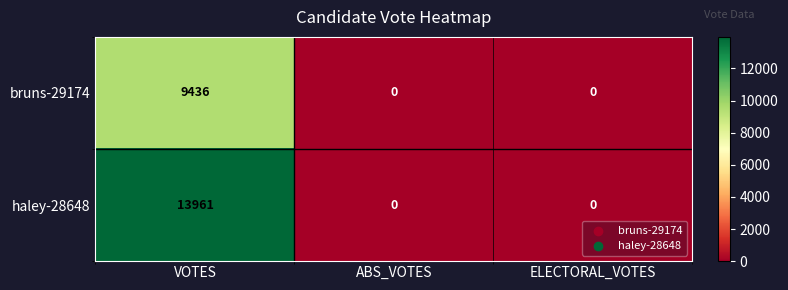

How many categories are shown in the chart?

3